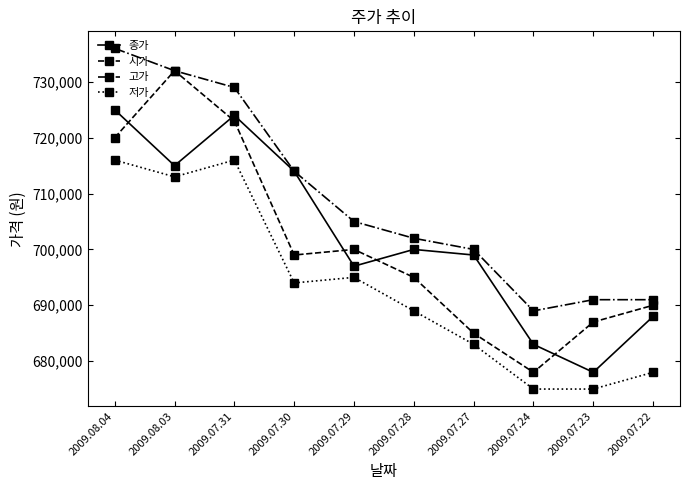

The 저가 series shows 716000 at 2009.07.31. True or false?

True